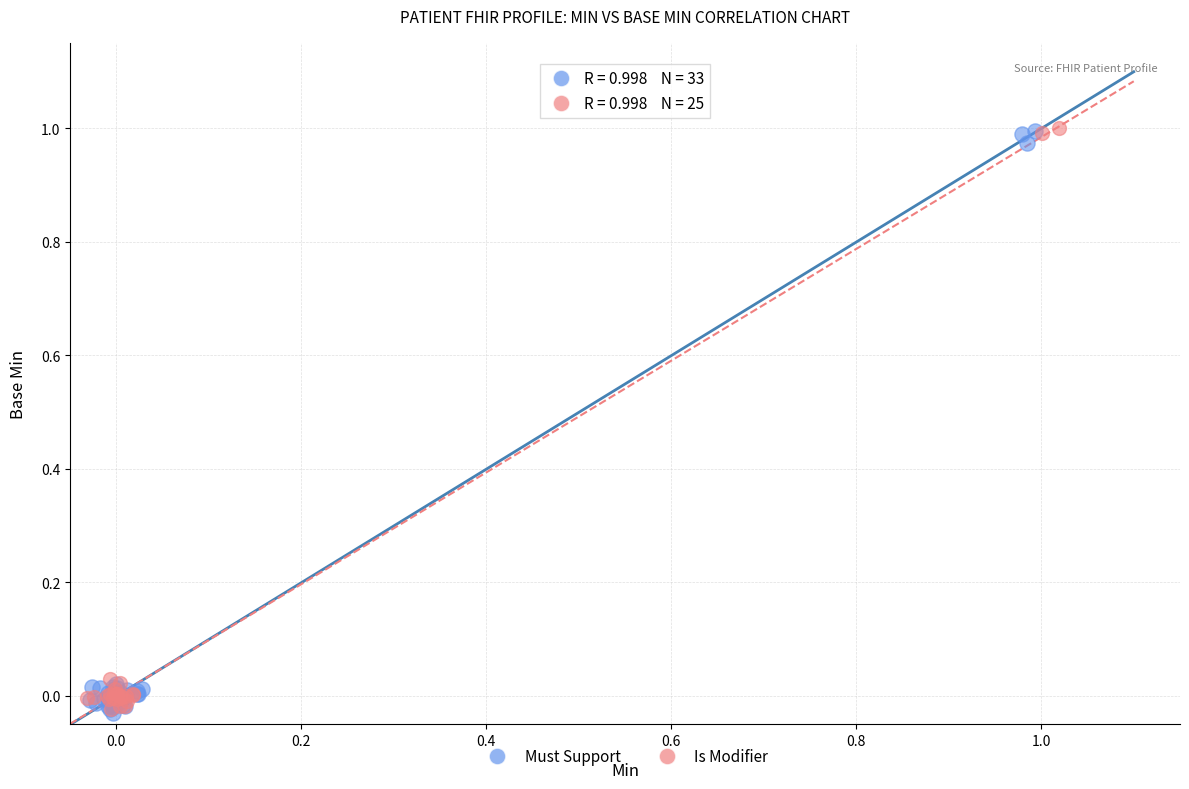

What are all the series names shown in the legend?

Must Support, Is Modifier